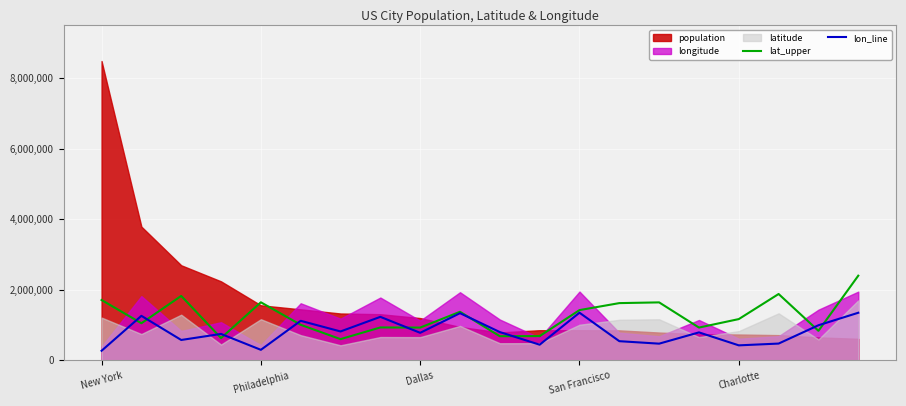

What is the difference between the lon_line values at 19 and 15?

557024.0